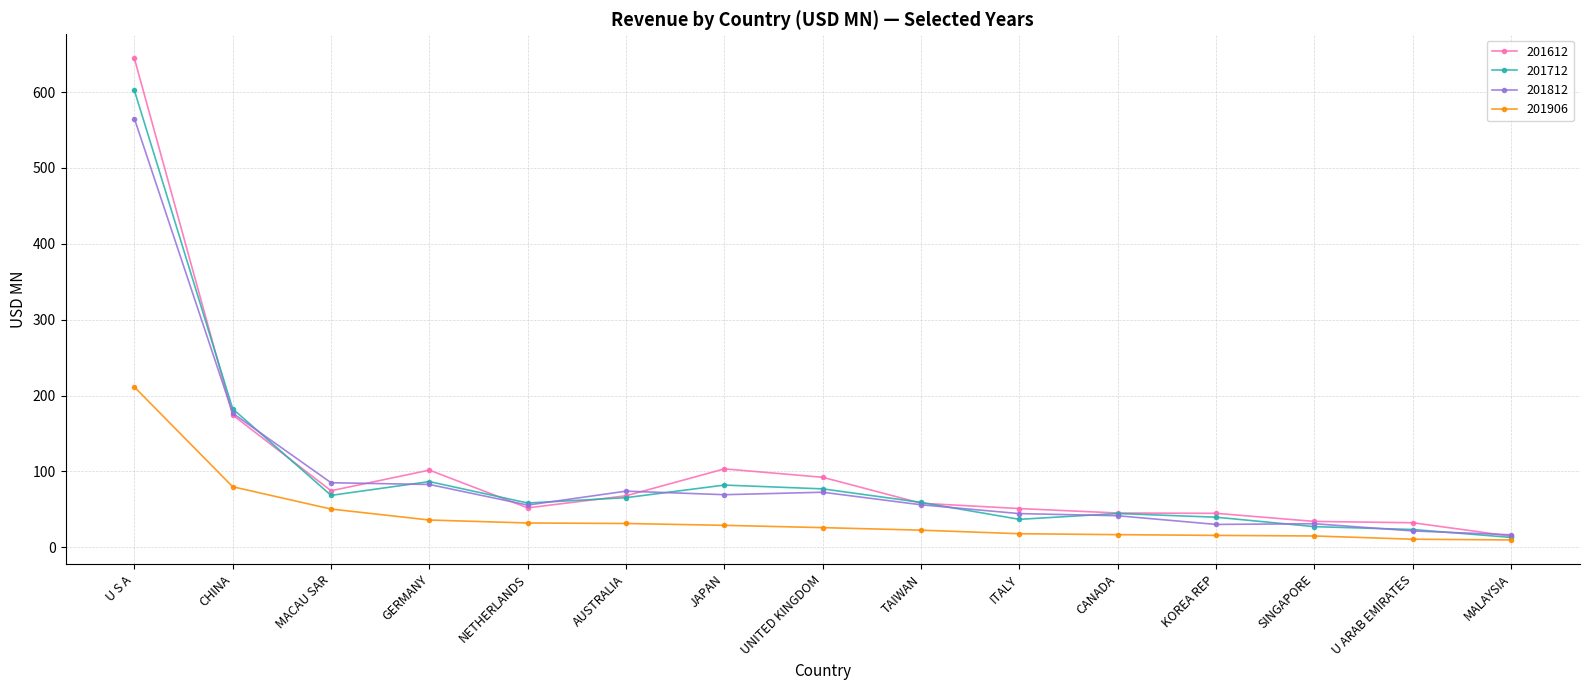

True or false: 201812 has a value of 69.2 at JAPAN.

True